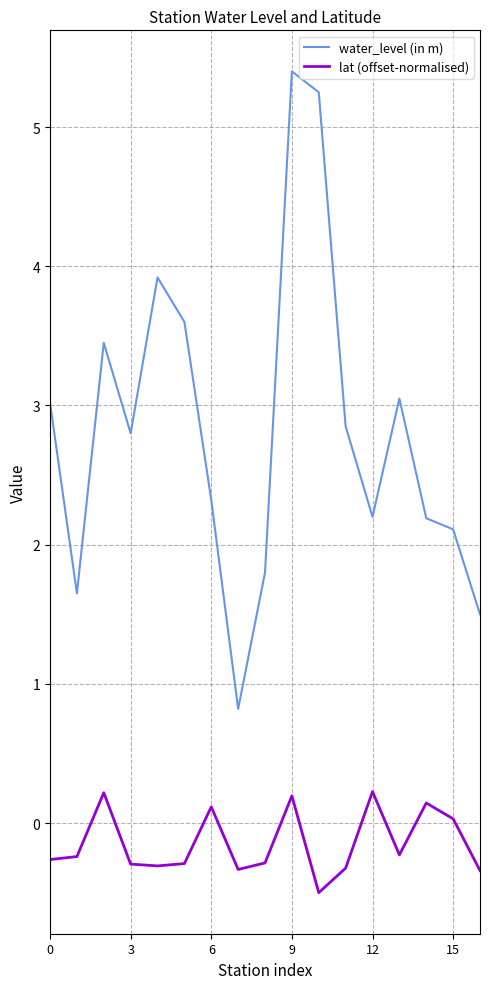

Which series has the largest total across all categories?

water_level (in m)